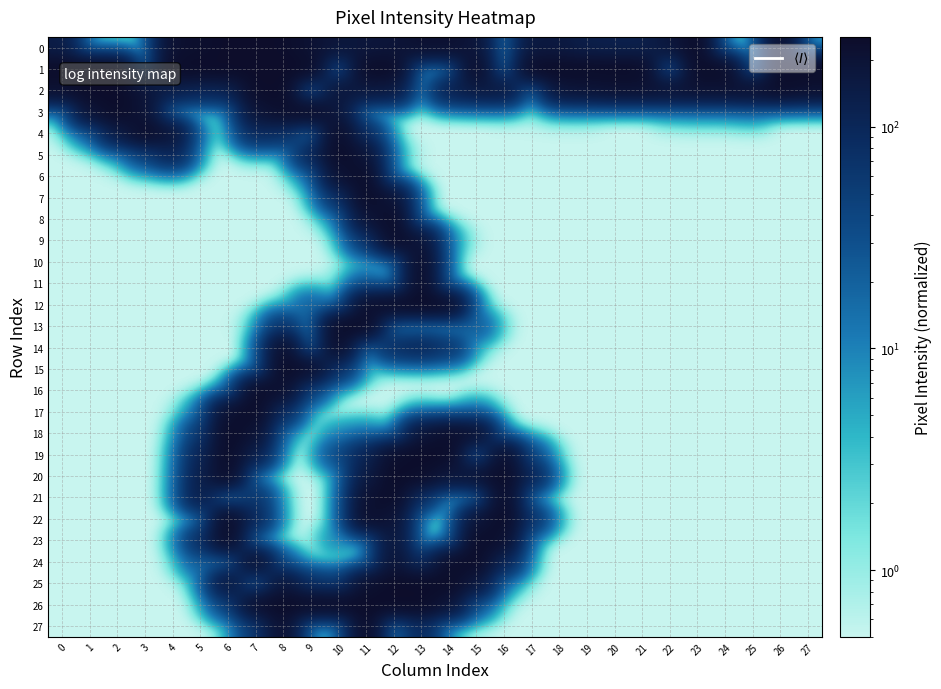

Rank the series by their maximum value, from lowest to highest.

14, 6, 9, 4, 7, 10, 17, 24, 0, 1, 2, 3, 5, 8, 11, 12, 13, 15, 16, 18, 19, 20, 21, 22, 23, 25, 26, 27